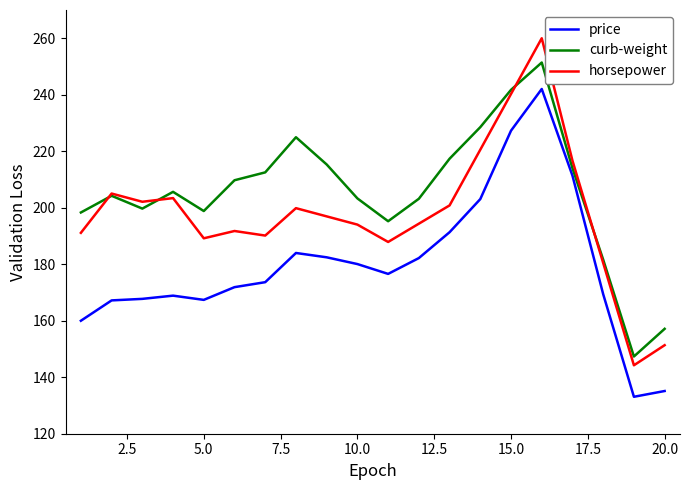

True or false: horsepower and price cross at least once.

False